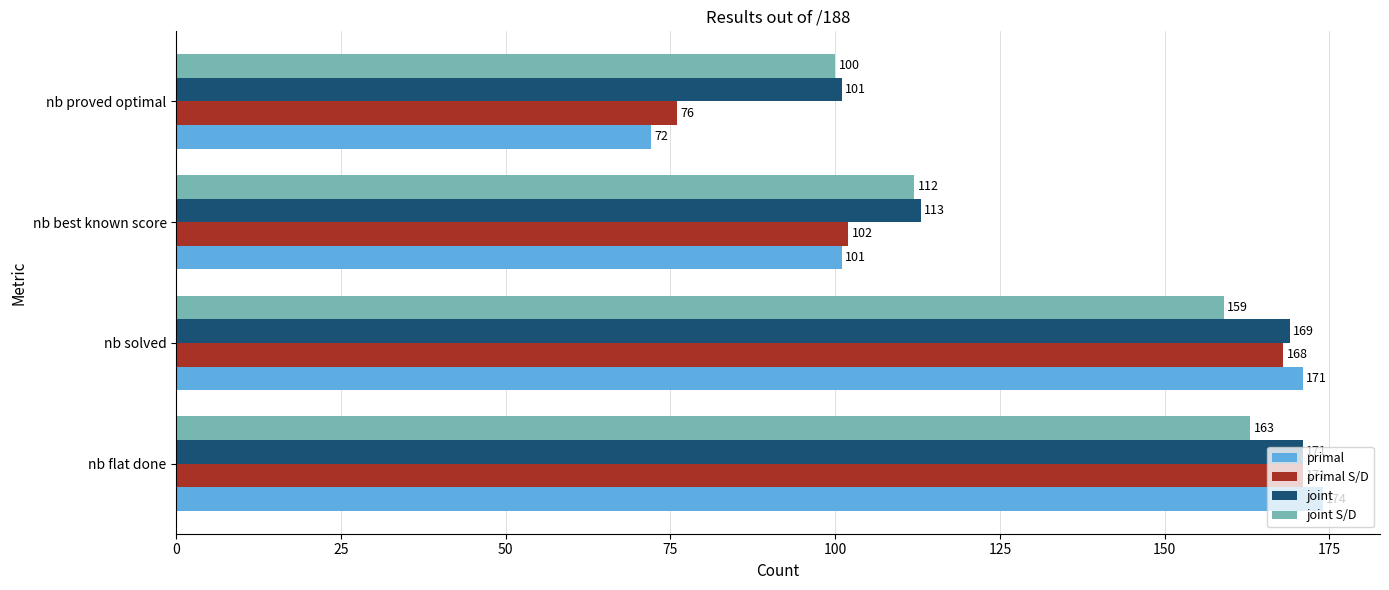

What is the minimum value shown in the chart?

72